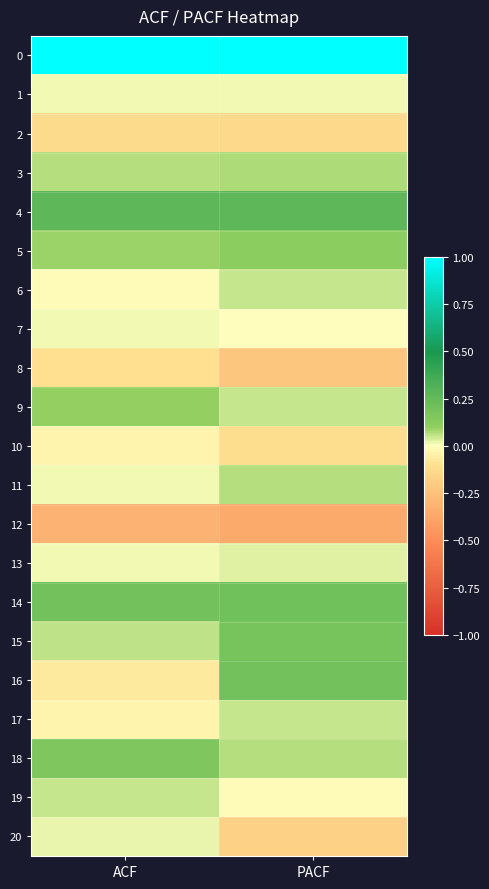

What is the difference between the highest and lowest values at ACF?

1.3